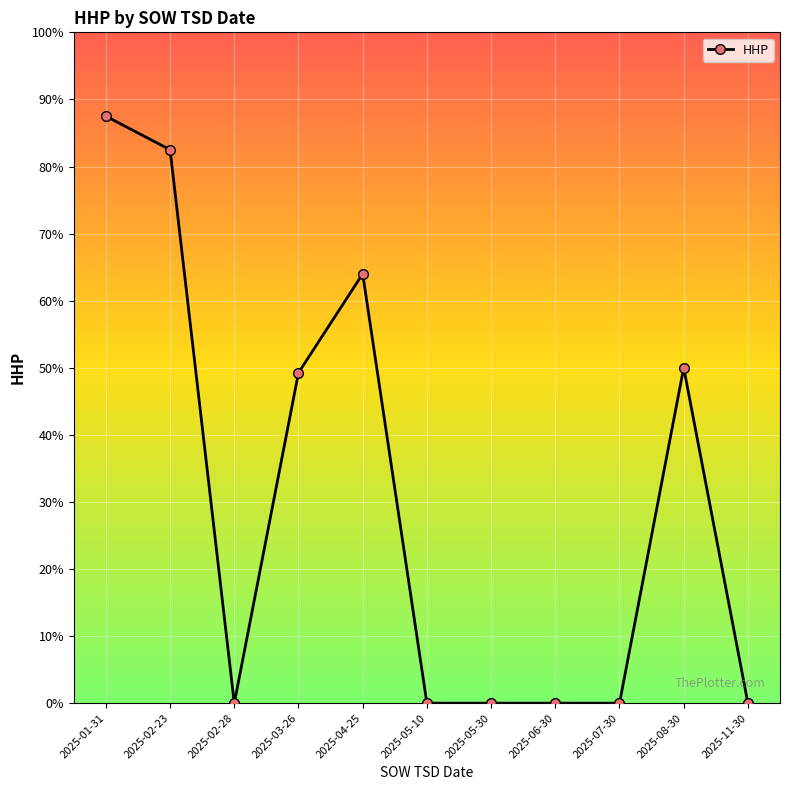

What is the change in value from 2025-01-31 to 2025-07-30?

-87.5